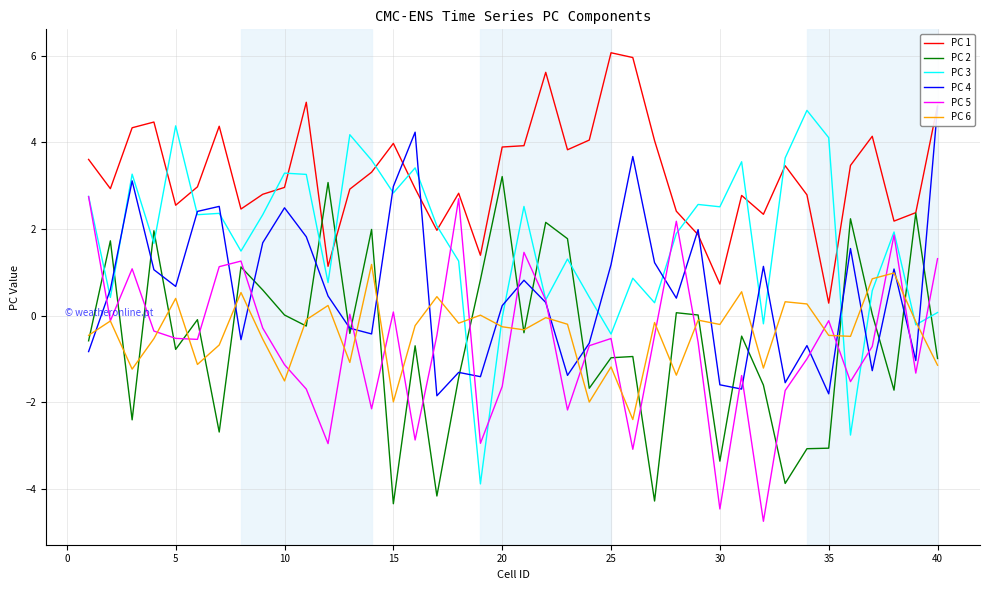

What is the maximum value for PC 5?

2.7